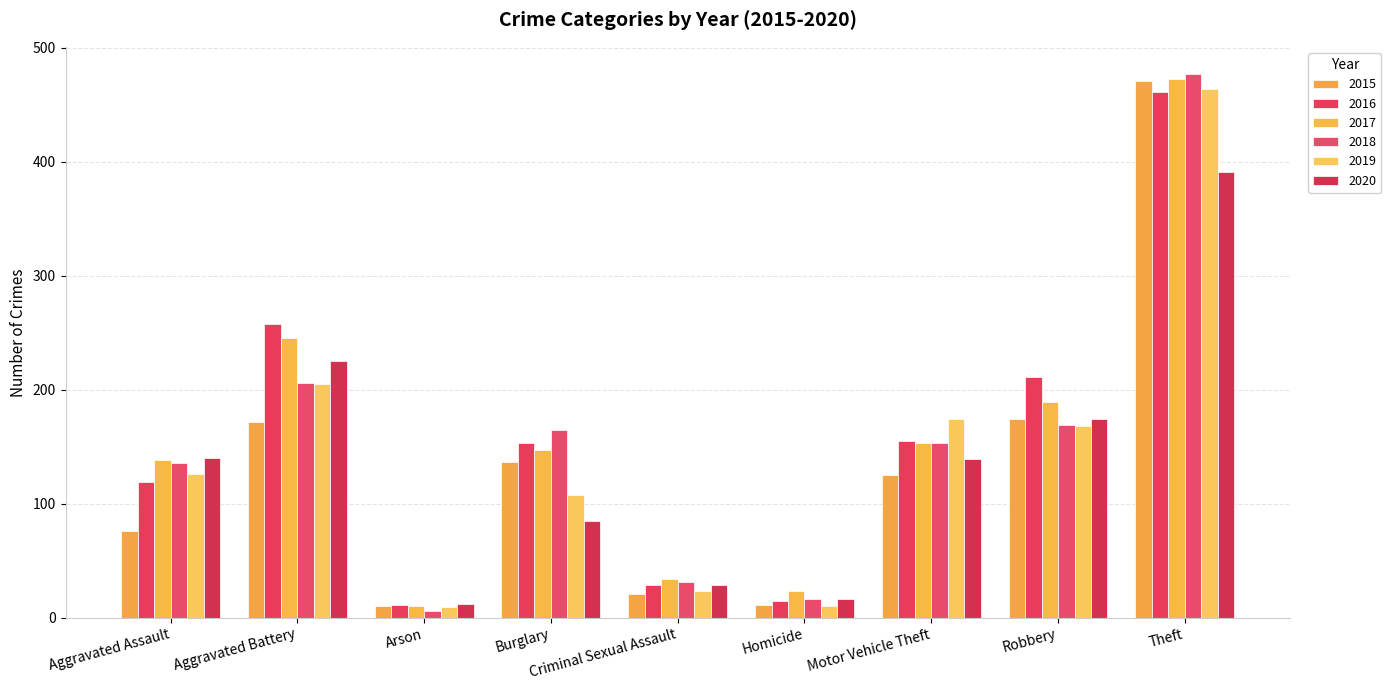

What is the sum of the 2017 values at Homicide and Theft?

496